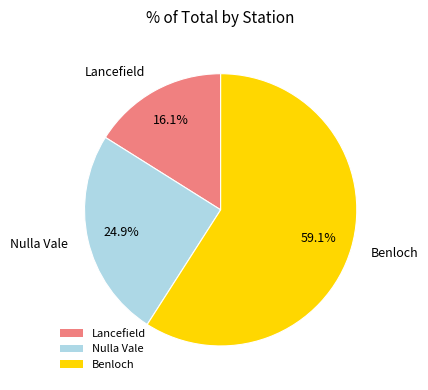

How many segments does this pie chart have?

3